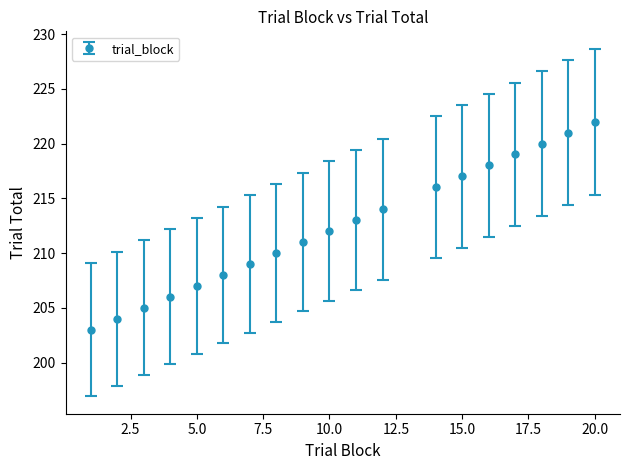

What is the sum of all values?

4035